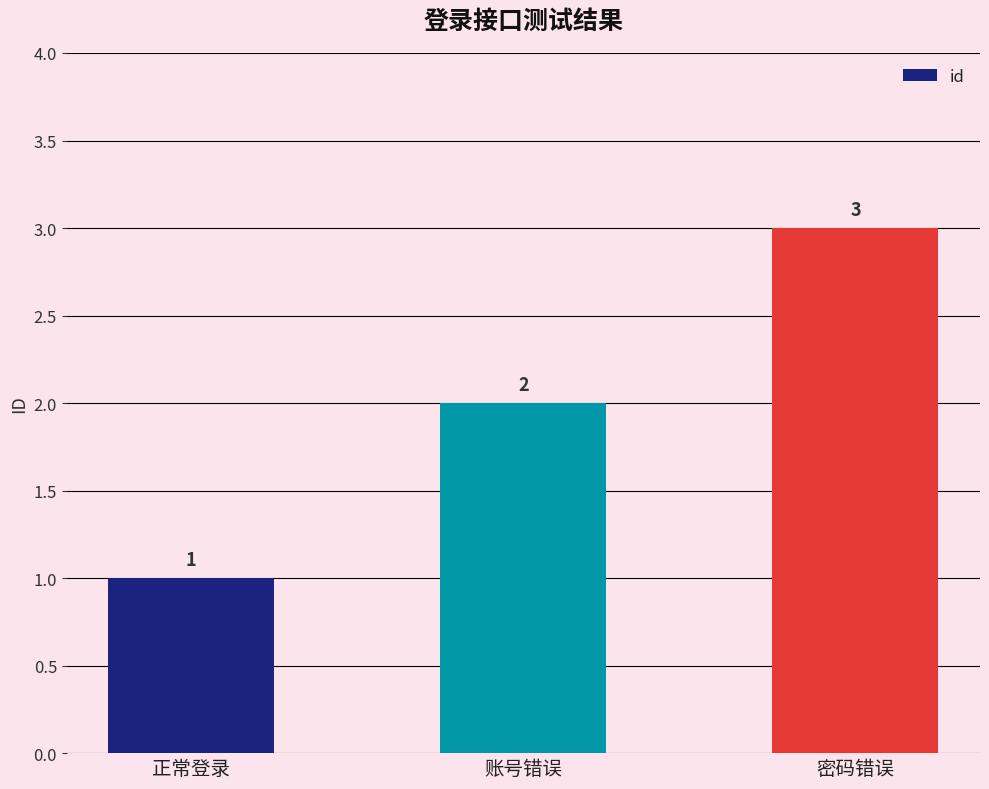

Reading left to right, what are all the values shown in this chart?

正常登录=1	账号错误=2	密码错误=3